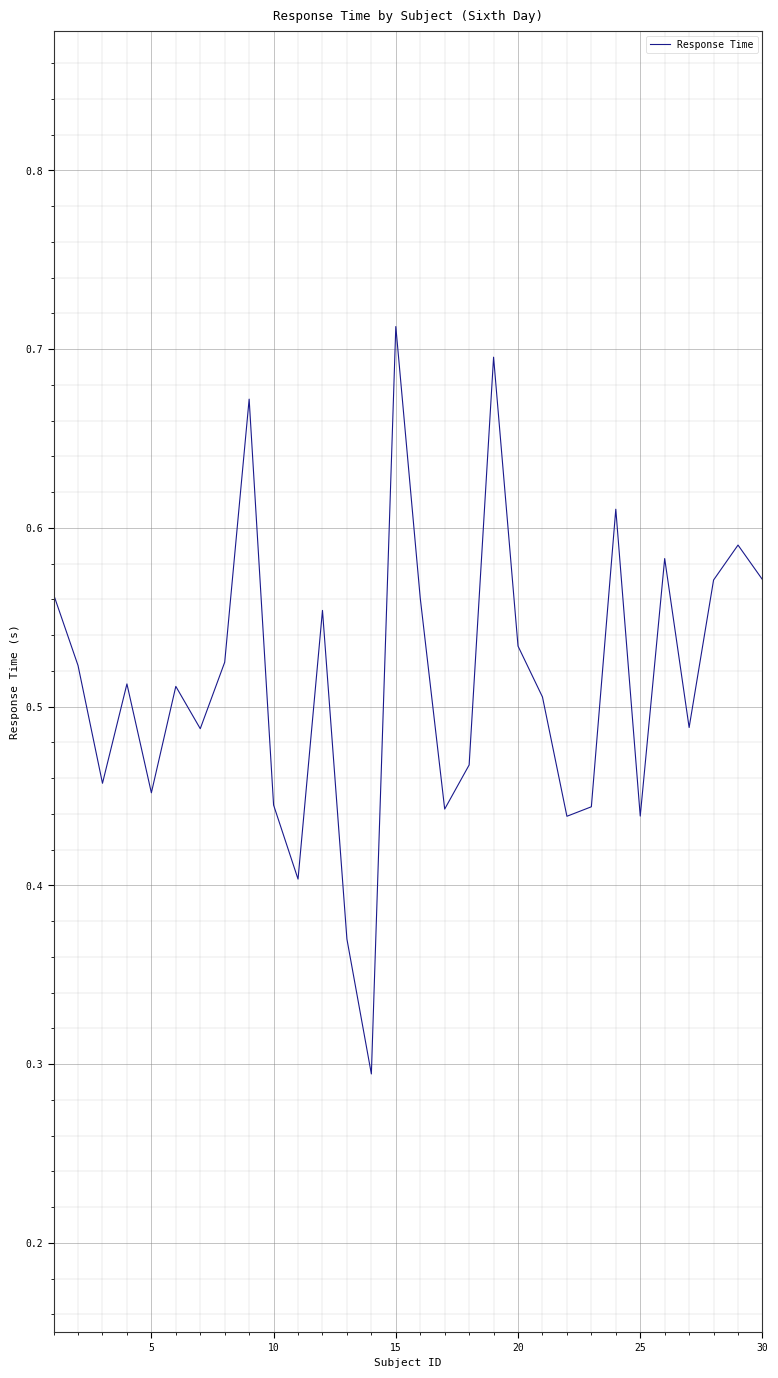

What is the minimum value shown in the chart?

0.3